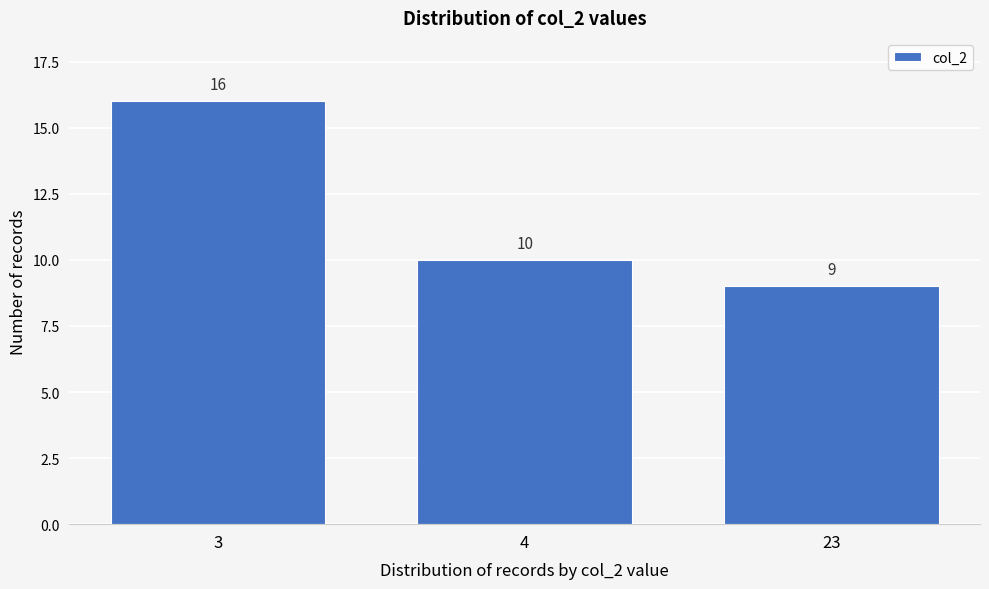

Reading left to right, extract all data points from this chart.

3=16	4=10	23=9